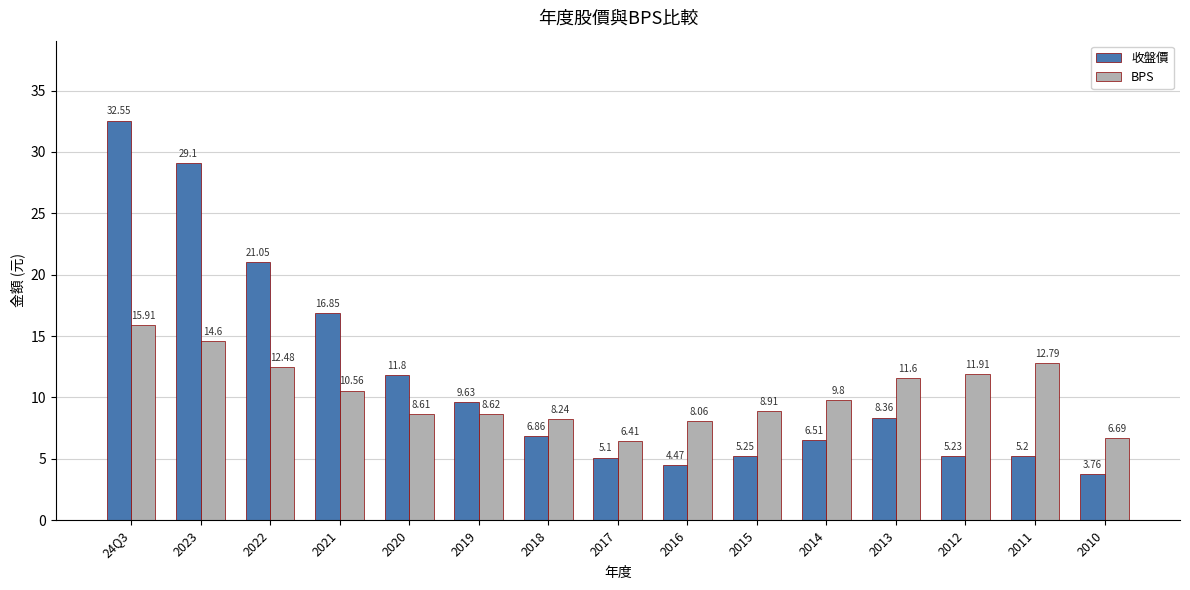

Read the BPS value at 2019.

8.6